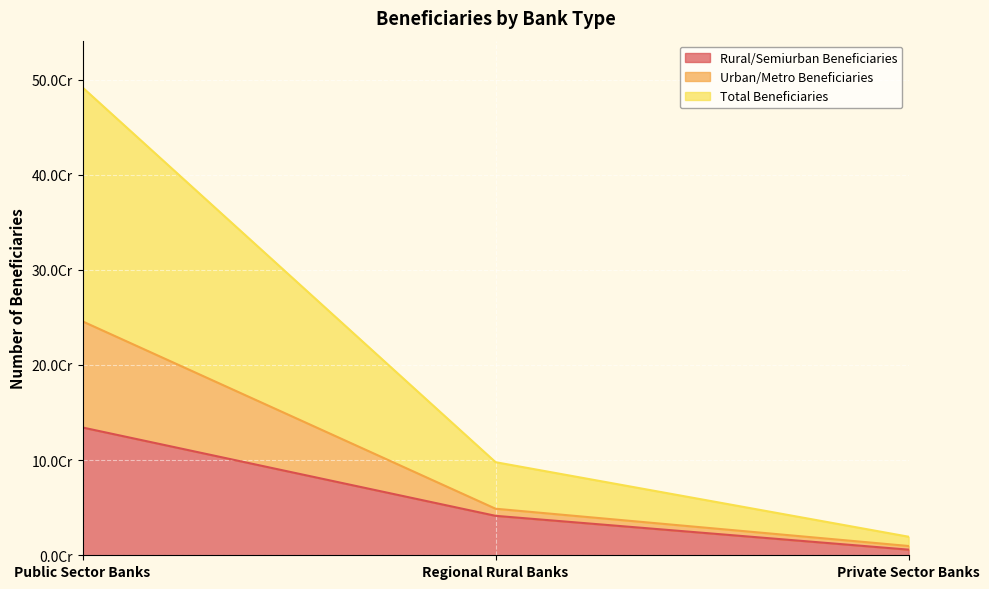

Does the chart display data point markers on the line(s)?

No